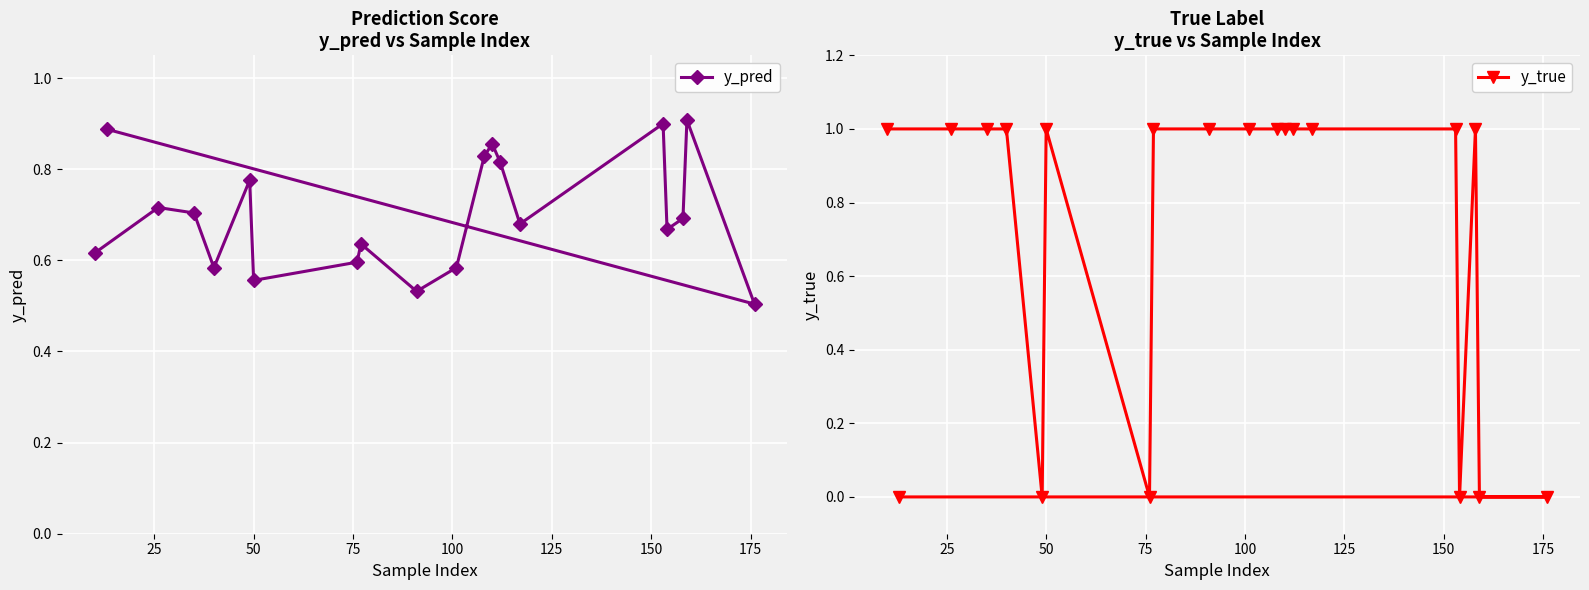

What is the greatest value displayed?

1.0